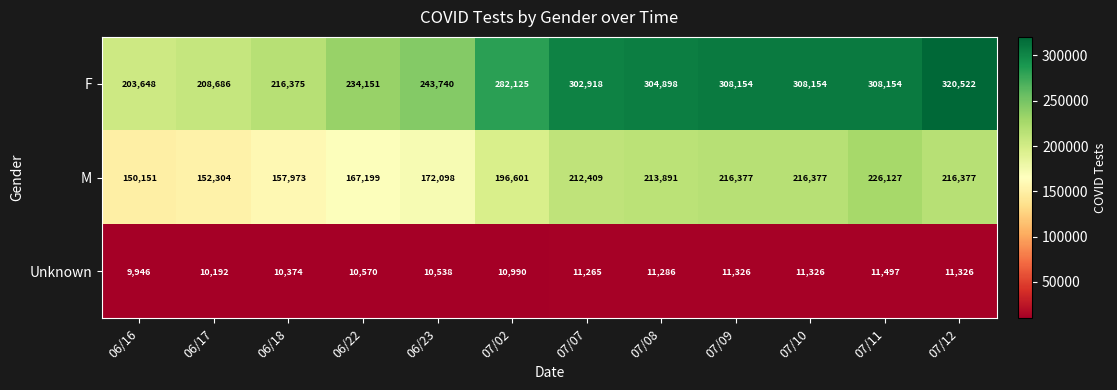

True or false: M has a value of 103966 at 06/16.

False